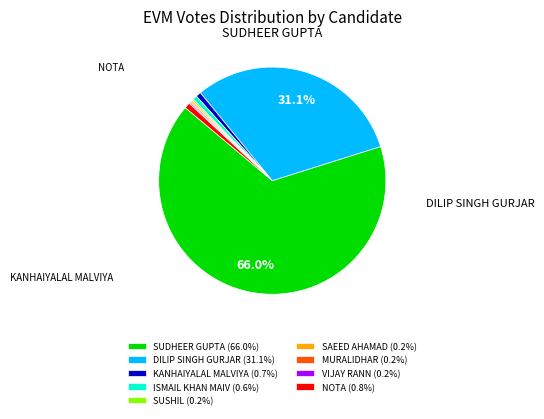

To the nearest percent, what is the difference between the NOTA and DILIP SINGH GURJAR slice percentages?

30%